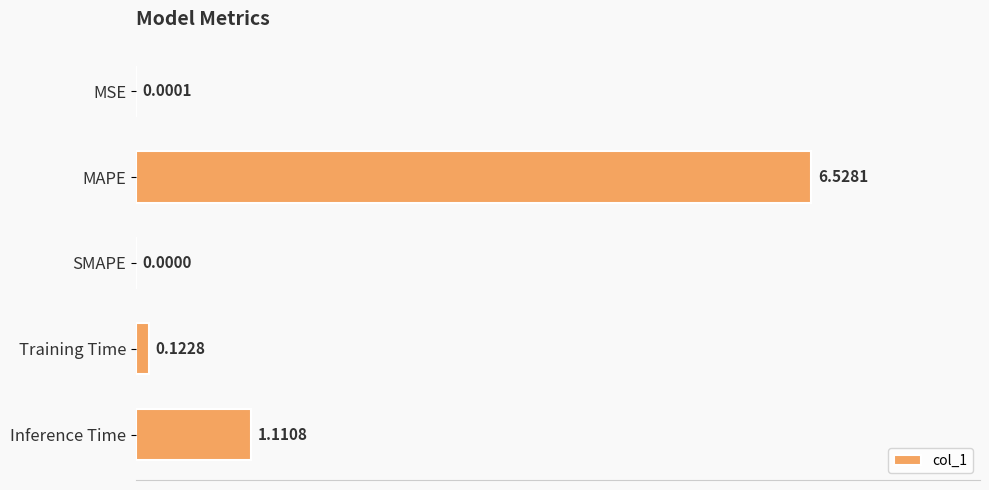

What is the change in value from MSE to Training Time?

+0.1